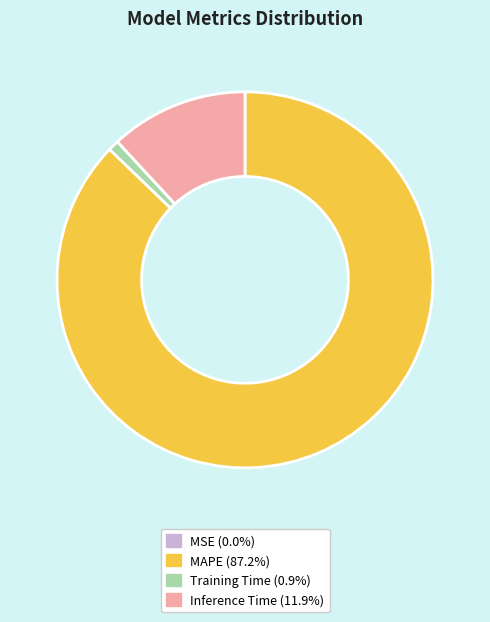

Is the sum of Training Time (0.9%) and Inference Time (11.9%) greater than half?

No